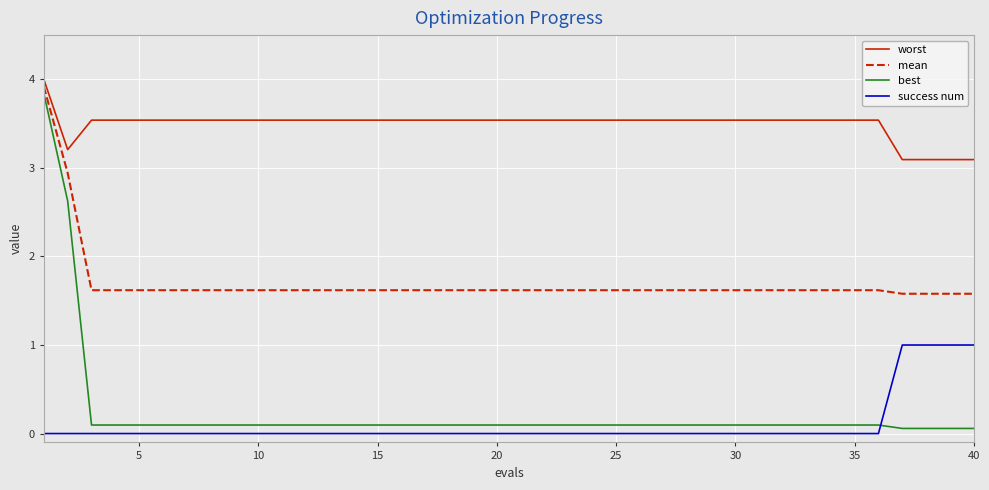

Which series has the largest total across all categories?

worst